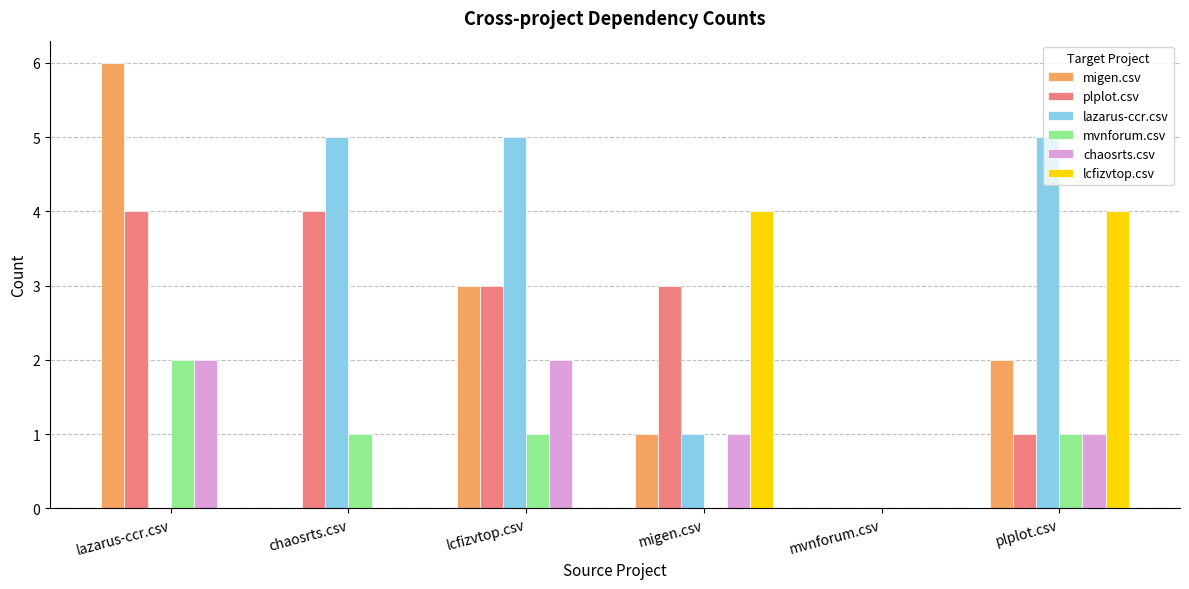

The value of lcfizvtop.csv at lcfizvtop.csv is 0. True or false?

True